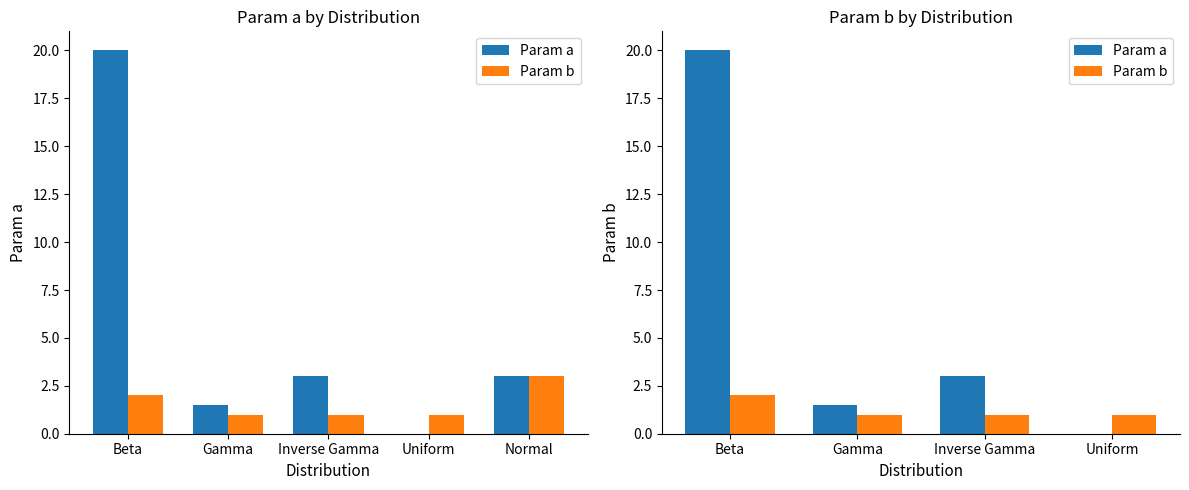

What is the label of the 1st bar from the left?

Beta